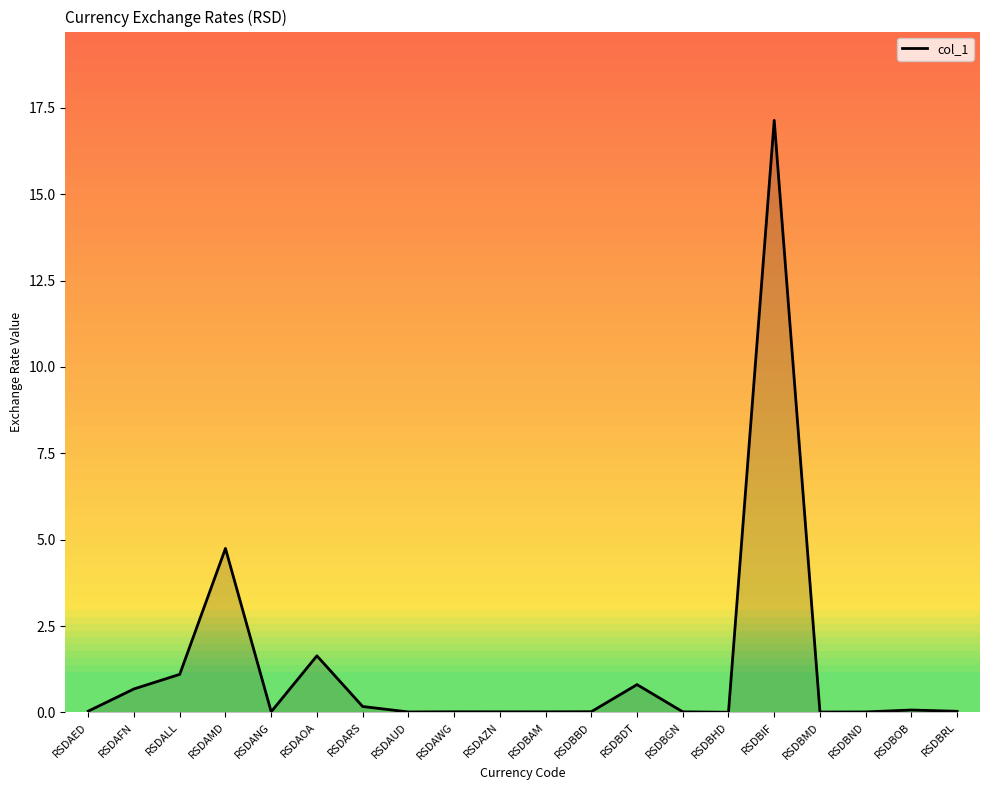

The chart shows a value of 0.0 at RSDBRL. True or false?

True